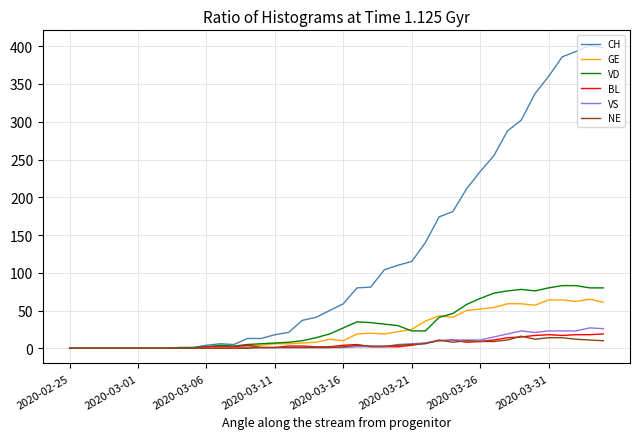

Which series has the widest spread of values?

CH